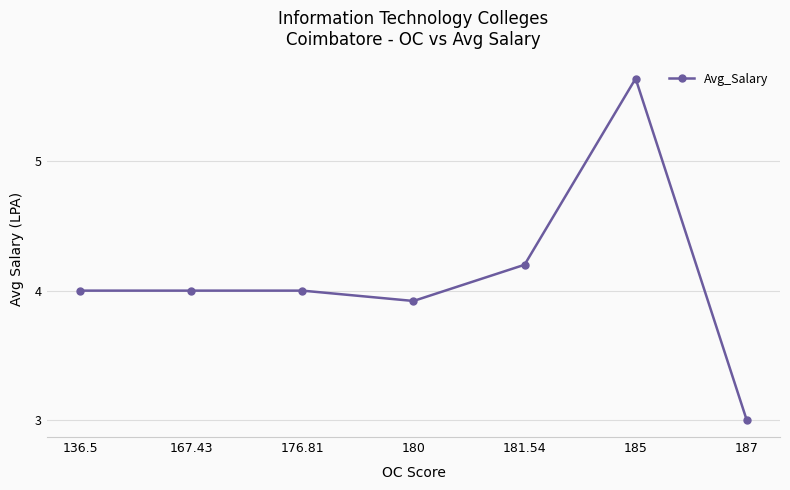

Is this an area chart (filled region under the line)?

No